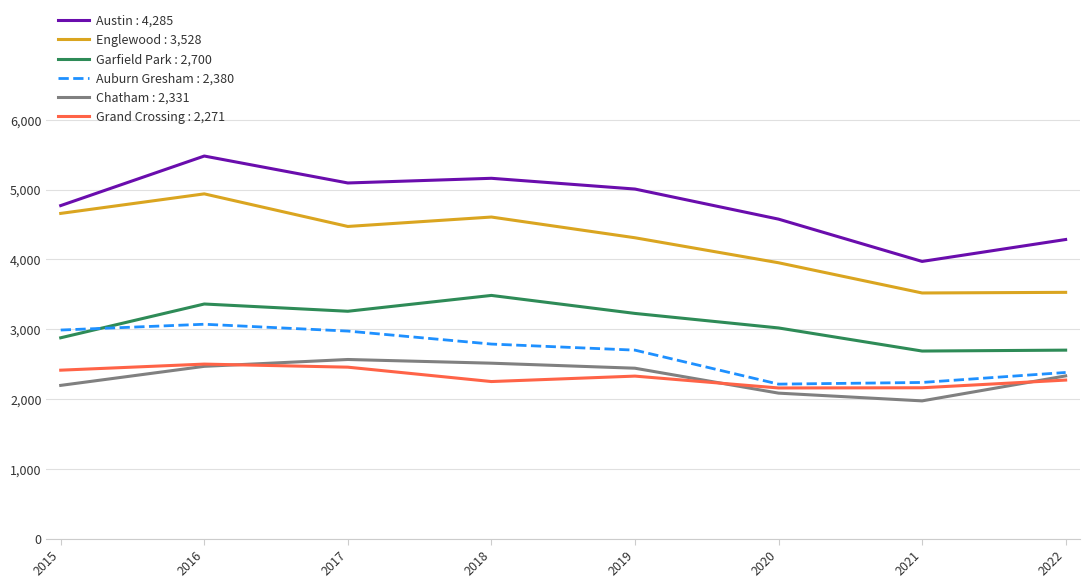

True or false: Chatham : 2,331 and Austin : 4,285 intersect in this chart.

False